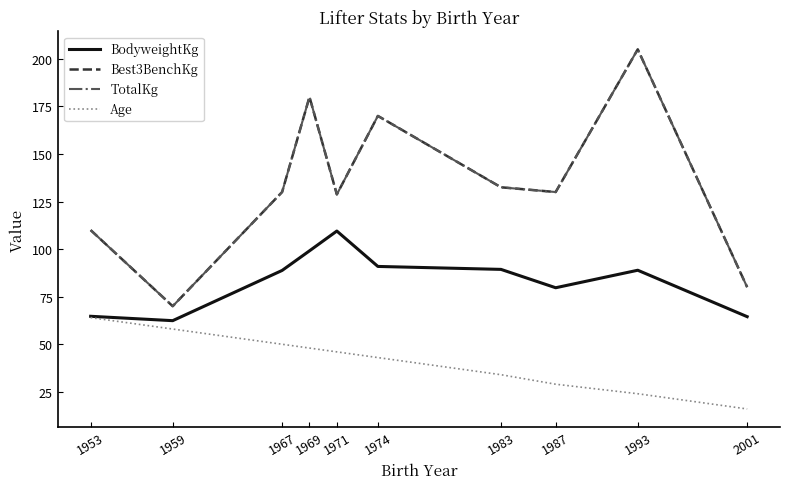

Reading left to right, extract all data points from this chart.

BodyweightKg: 1953=64.7	1959=62.4	1967=88.8	1969=99.1	1971=109.5	1974=90.9	1983=89.3	1987=79.7	1993=88.9	2001=64.5
Best3BenchKg: 1953=110.0	1959=70.0	1967=130.0	1969=180.0	1971=128.8	1974=170.0	1983=132.5	1987=130.0	1993=205.0	2001=80.0
TotalKg: 1953=110.0	1959=70.0	1967=130.0	1969=180.0	1971=128.8	1974=170.0	1983=132.5	1987=130.0	1993=205.0	2001=80.0
Age: 1953=64.0	1959=58.0	1967=50.0	1969=48.0	1971=46.0	1974=43.0	1983=34.0	1987=29.0	1993=24.0	2001=16.0